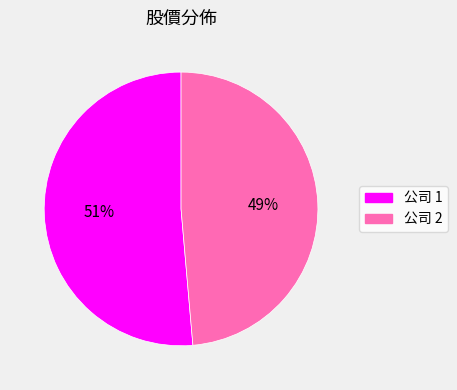

How many slices are in this pie chart?

2